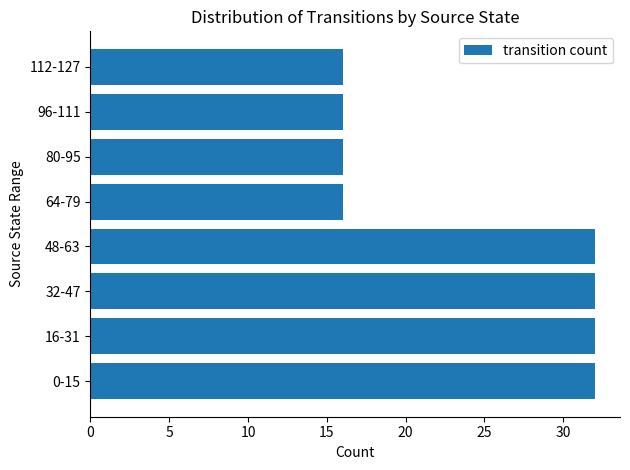

What is the sum of all values?

192